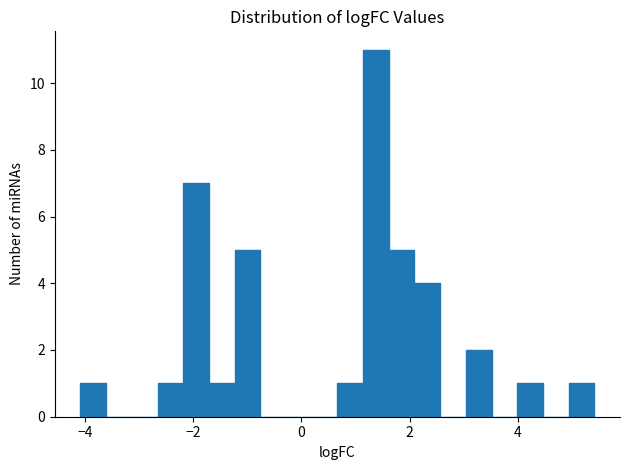

Read against the x-axis, roughly where is the centre of the tallest bar?

1.4